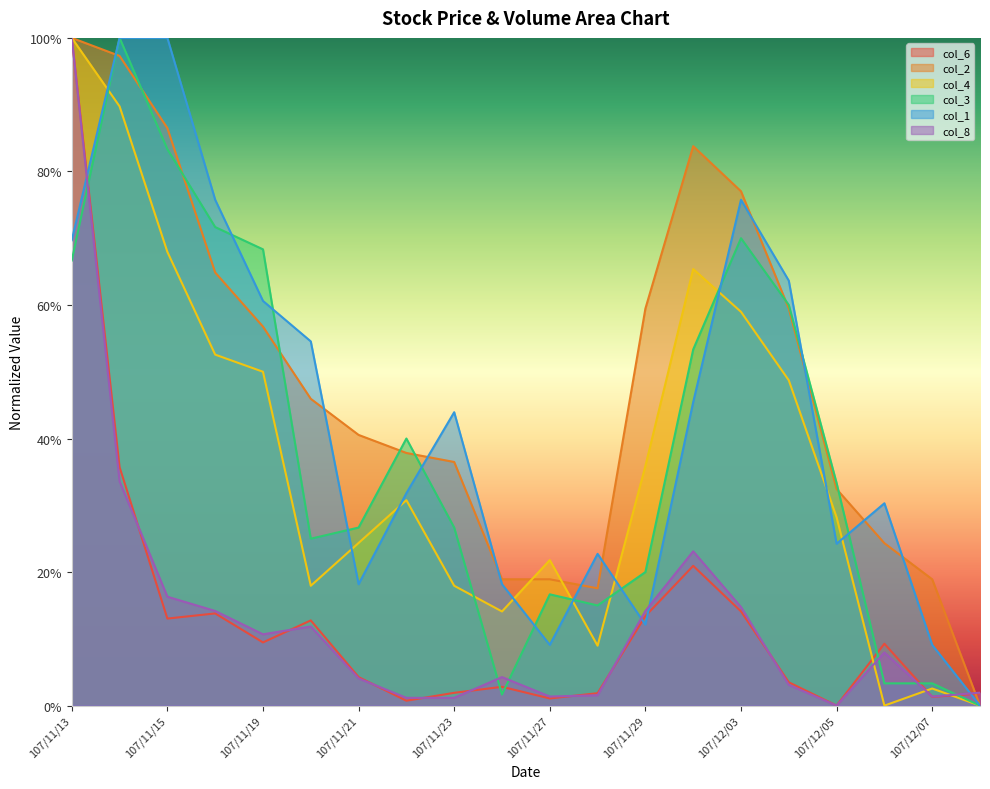

Which series ends up on top after the final intersection of col_4 and col_1?

col_1